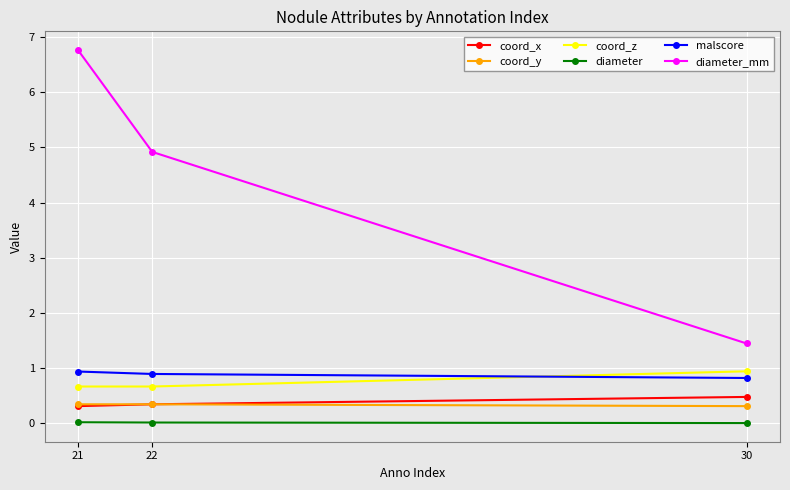

What is the value of the diameter_mm point at the 3rd from the left?

1.4